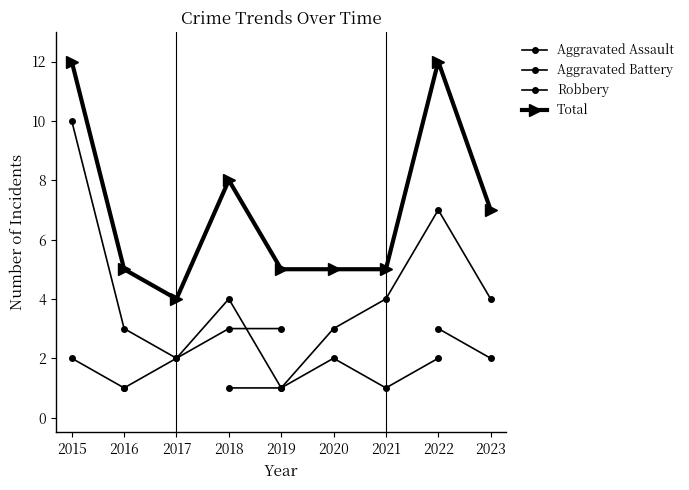

True or false: Total and Aggravated Assault cross at least once.

False